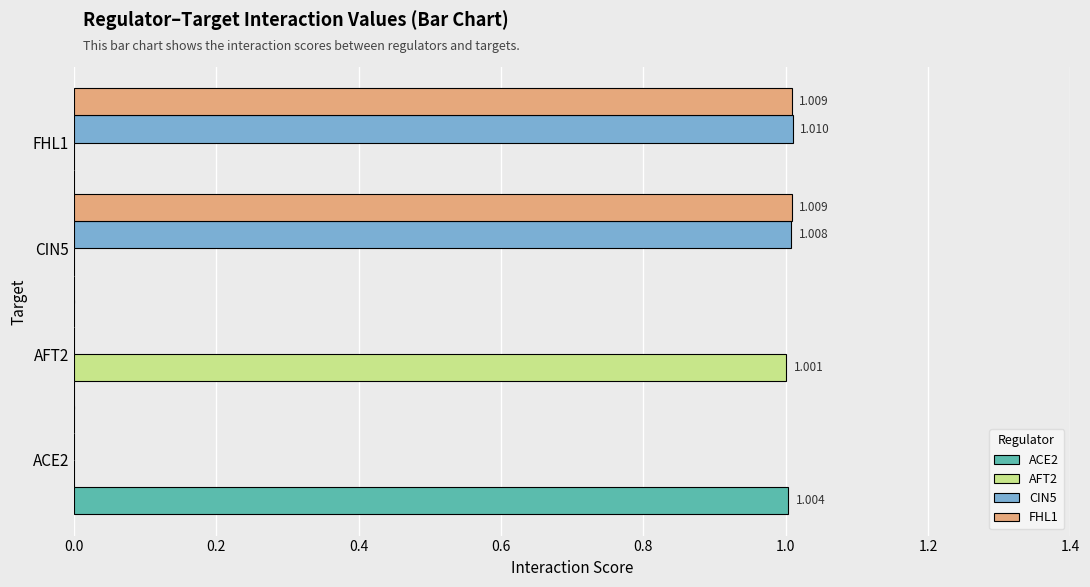

How many distinct data groups are displayed?

4